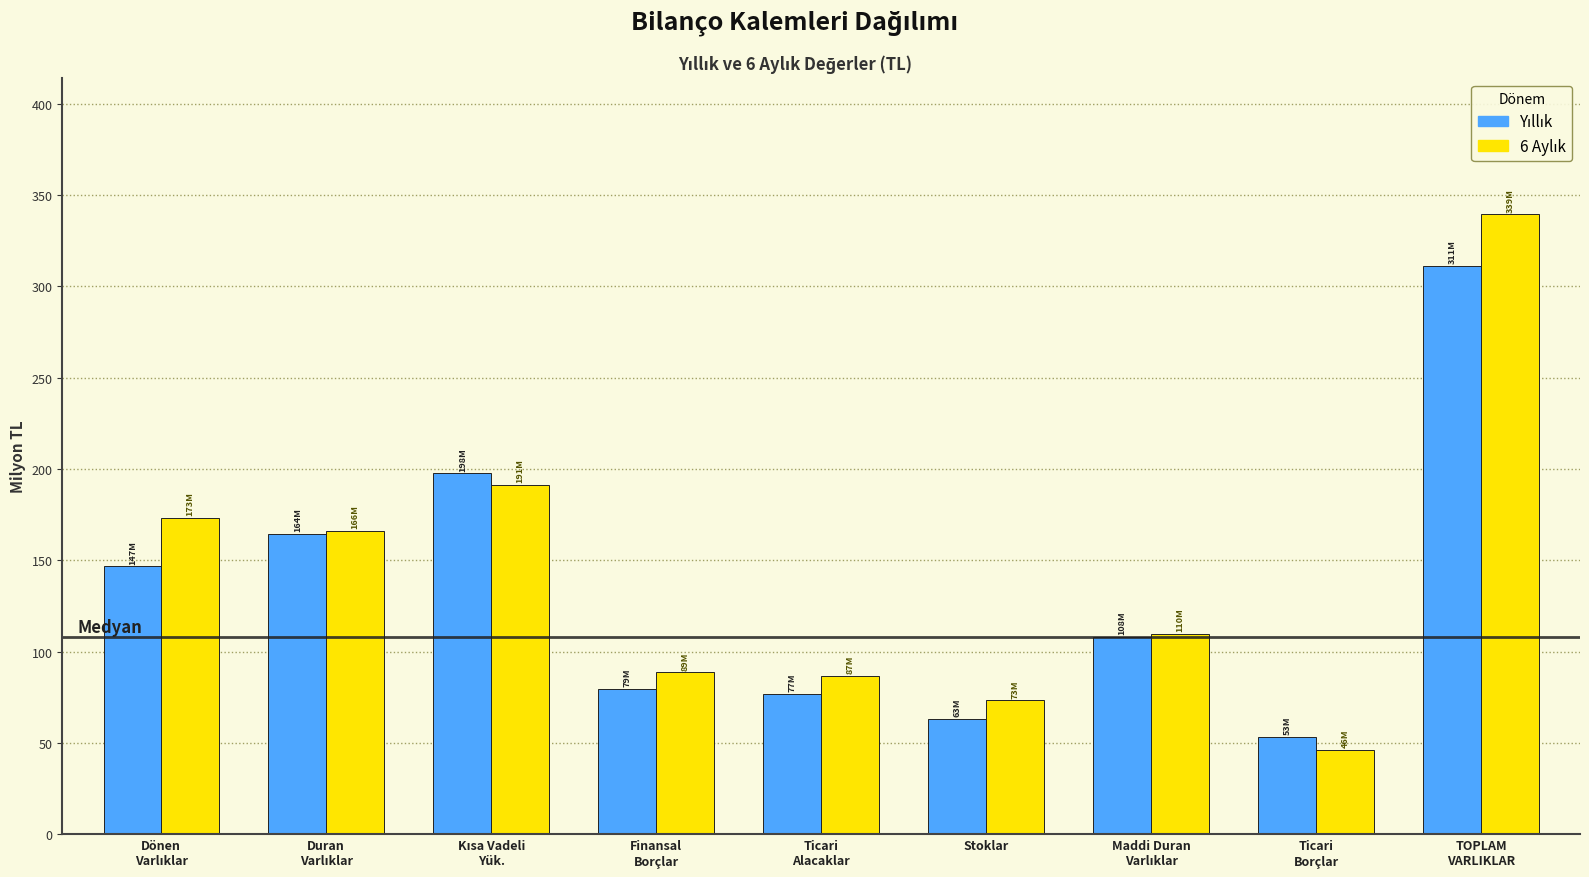

What is the total value across all series at Stoklar?

136.3